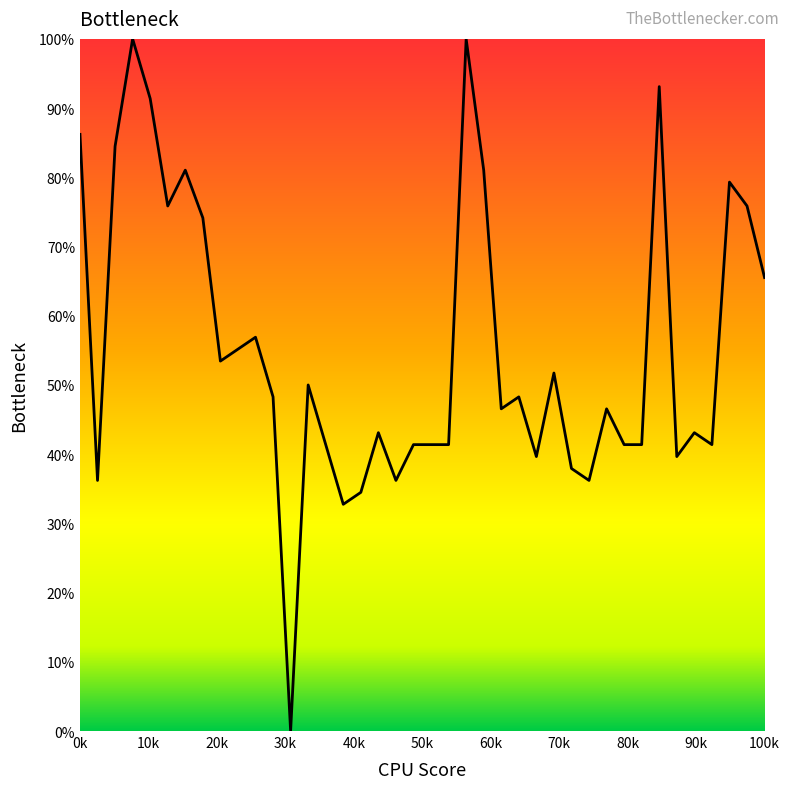

What is the difference between the maximum and minimum values?

100.0